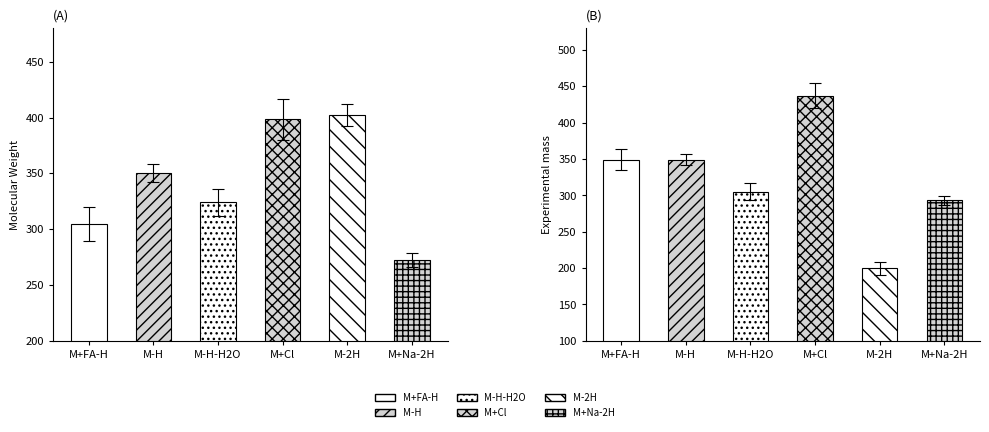

What is the label of the 2nd bar from the left?

M-H